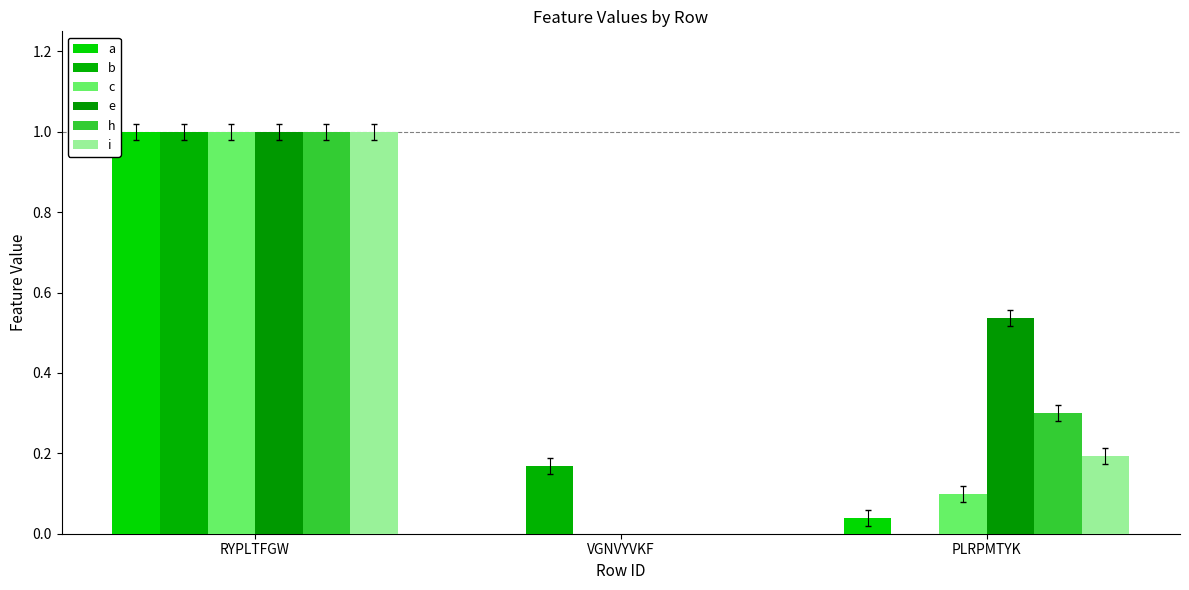

Reading left to right, transcribe all the data shown in this chart.

a: 1.0	0.0	0.0
b: 1.0	0.2	0.0
c: 1.0	0.0	0.1
e: 1.0	0.0	0.5
h: 1.0	0.0	0.3
i: 1.0	0.0	0.2